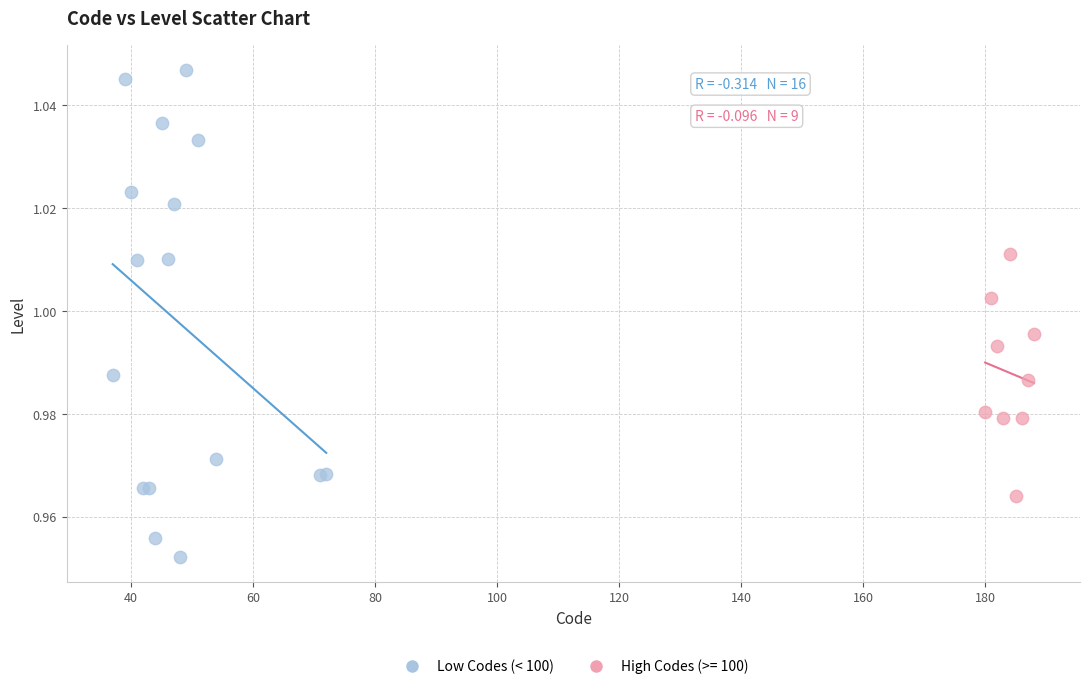

Which series has the largest Y range (max minus min)?

Low Codes (< 100)